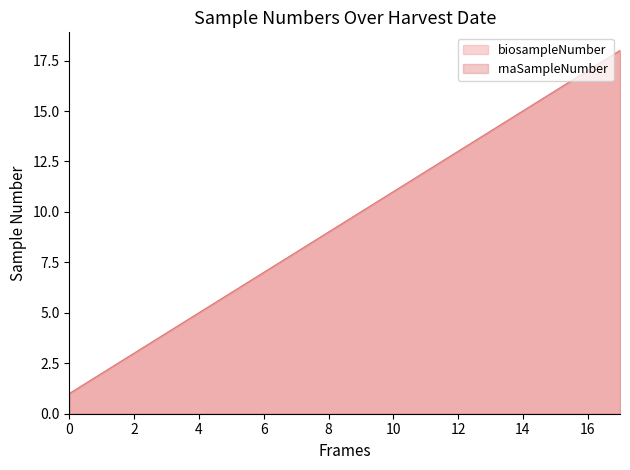

What is the highest value of the rnaSampleNumber series?

18